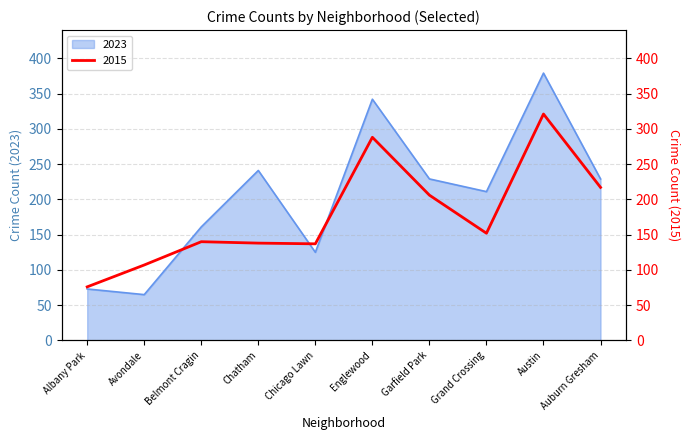

What are all the series names shown in the legend?

2023, 2015